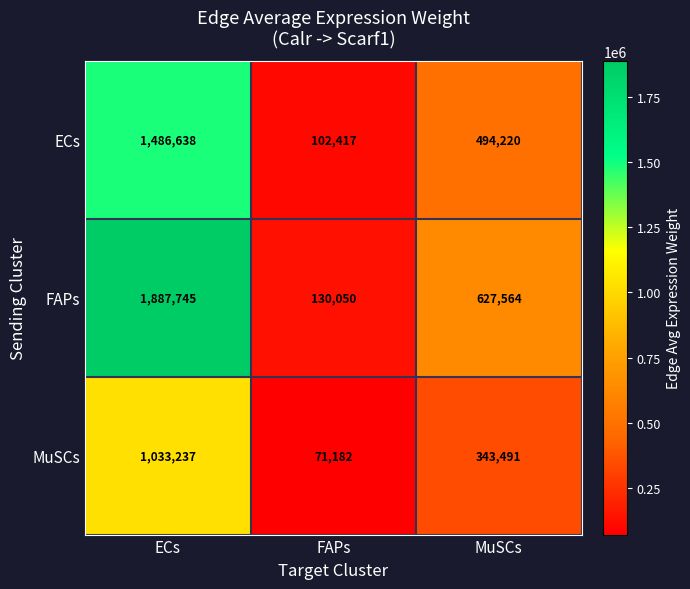

At which category is the sum across all series the highest?

ECs